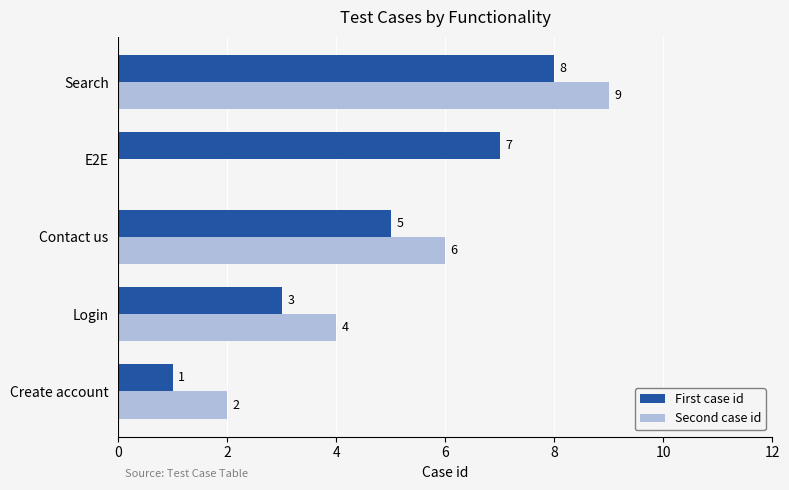

At which label is Second case id closest to 4?

Login